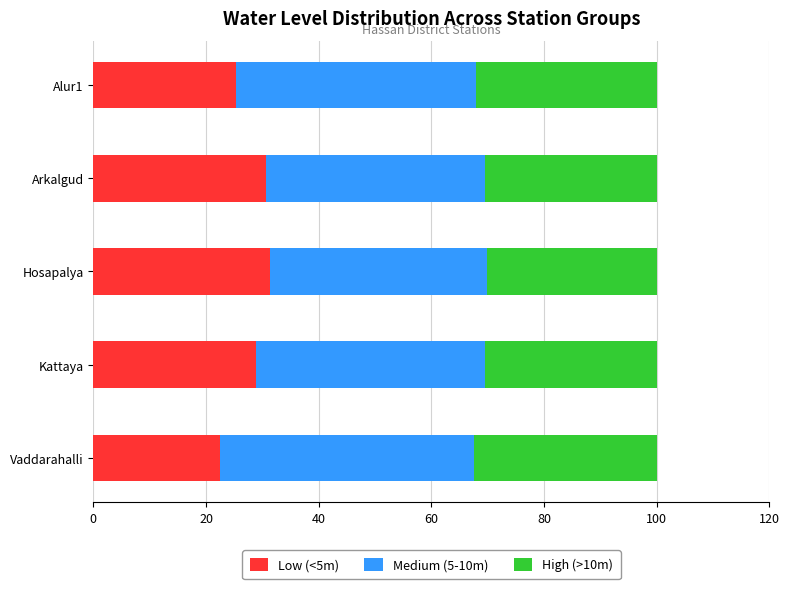

Which category has the lowest value in the Low (<5m) series?

Vaddarahalli